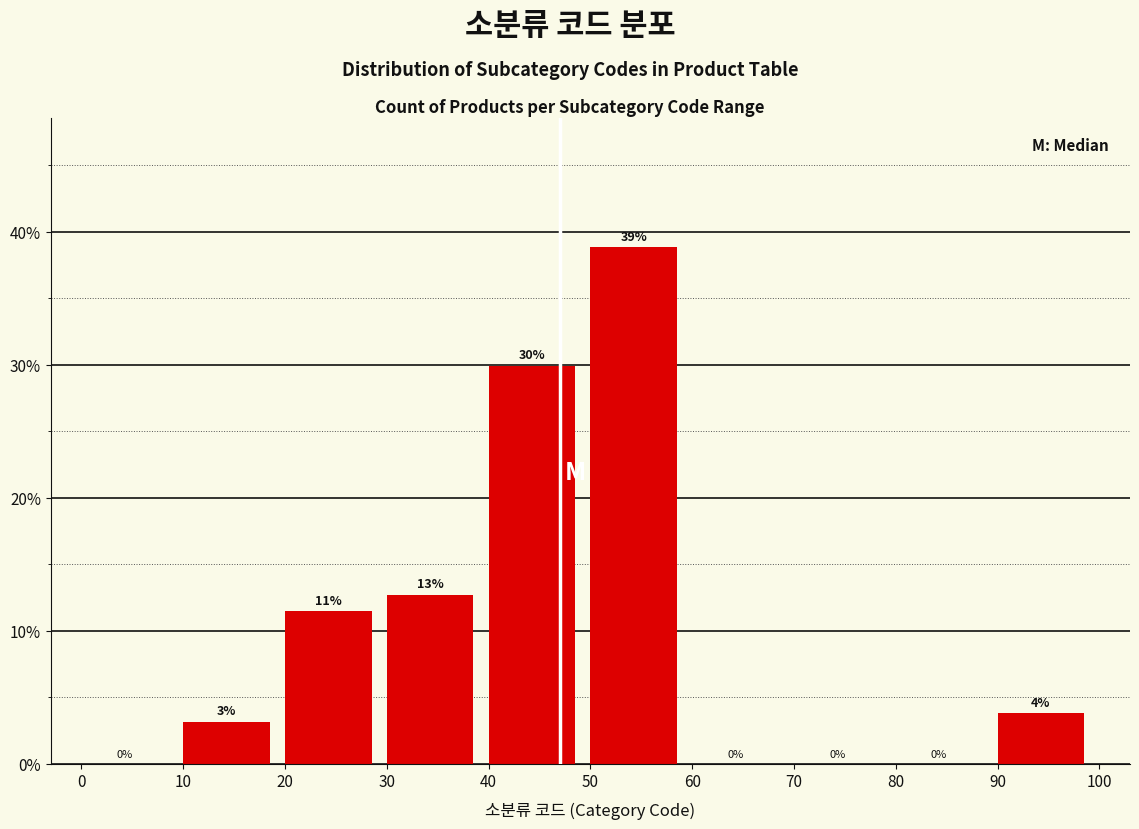

Over which range of the x-axis is the bar tallest?

50 to 60